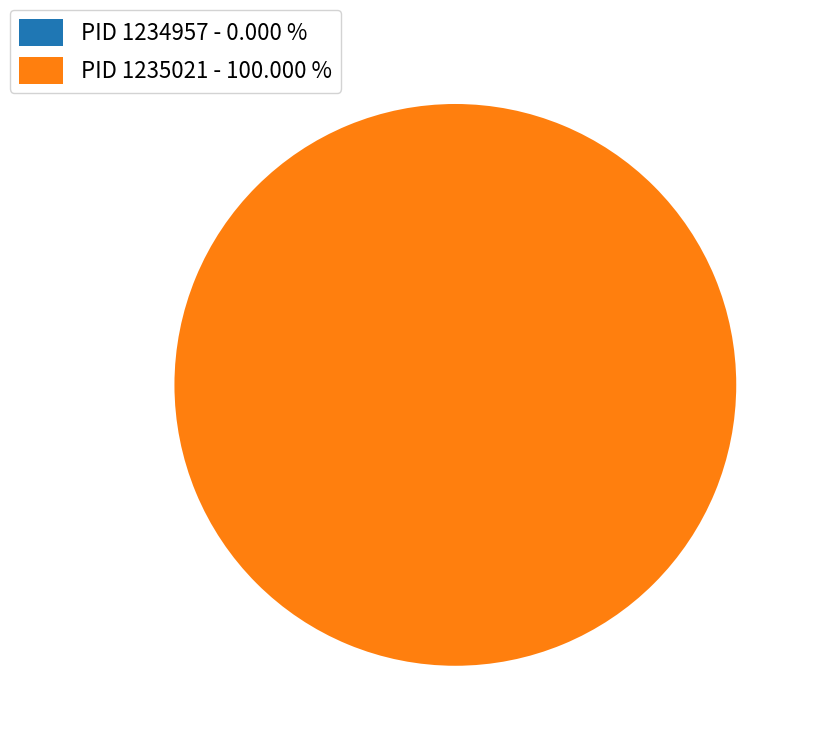

Count the number of slices in the pie.

2